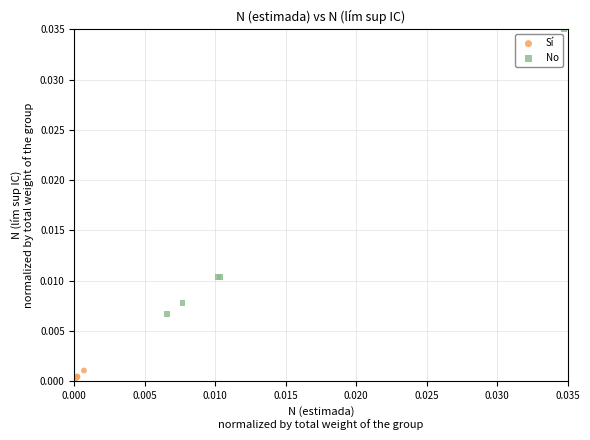

Which series reaches the minimum Y coordinate?

Sí